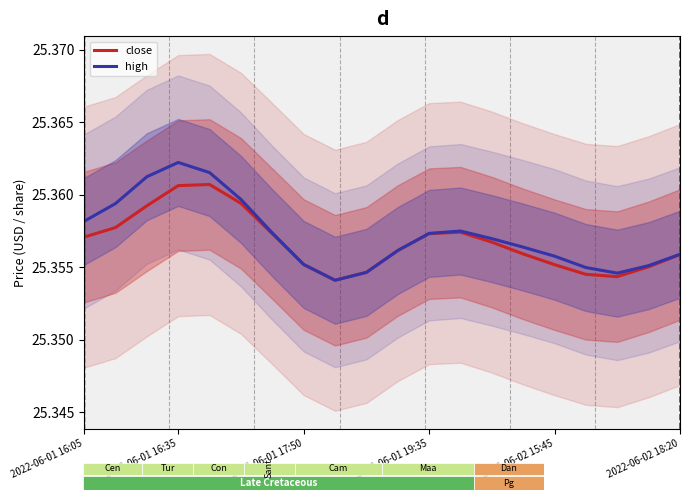

What are all the series names shown in the legend?

close, high